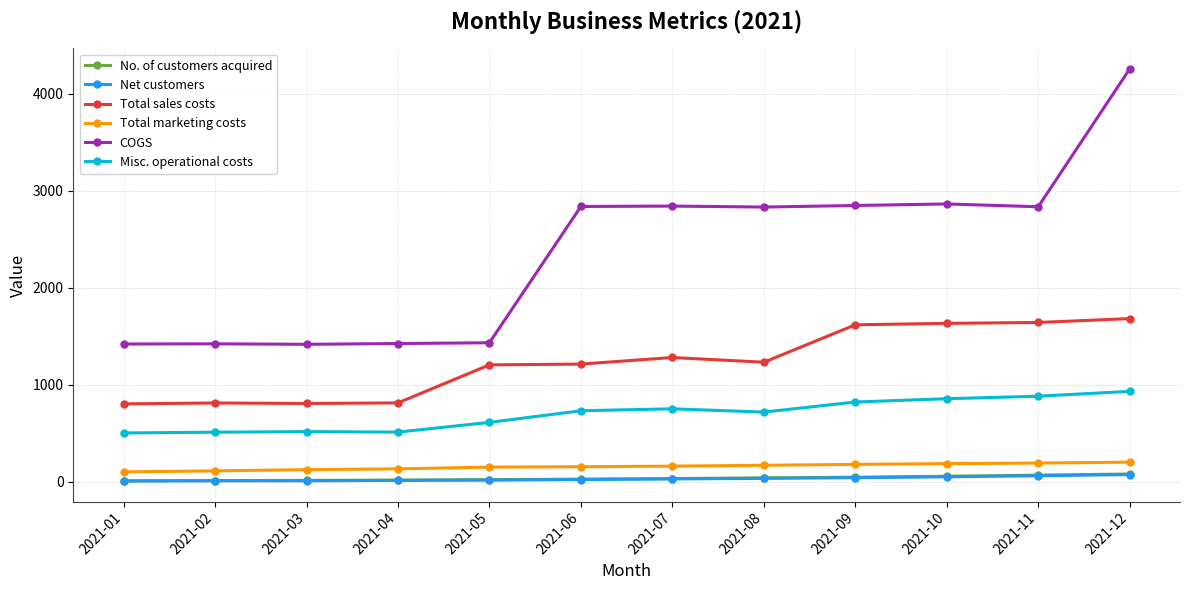

At which label does Total sales costs first exceed 1230?

2021-07